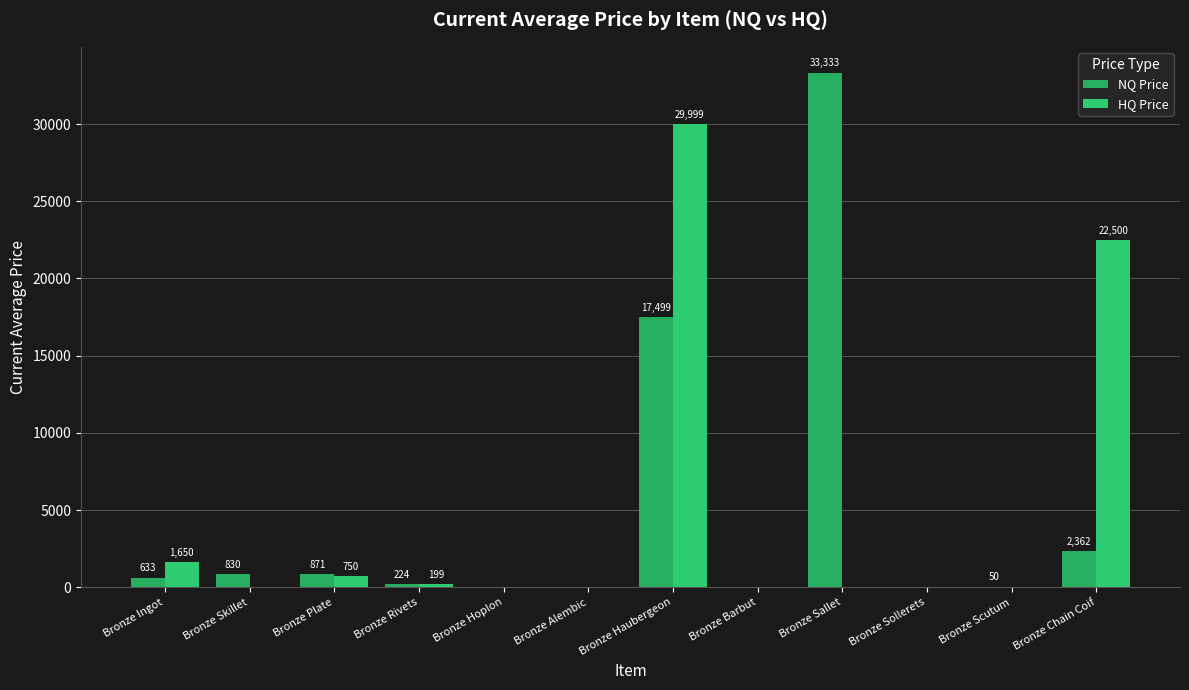

What are all the series names shown in the legend?

NQ Price, HQ Price